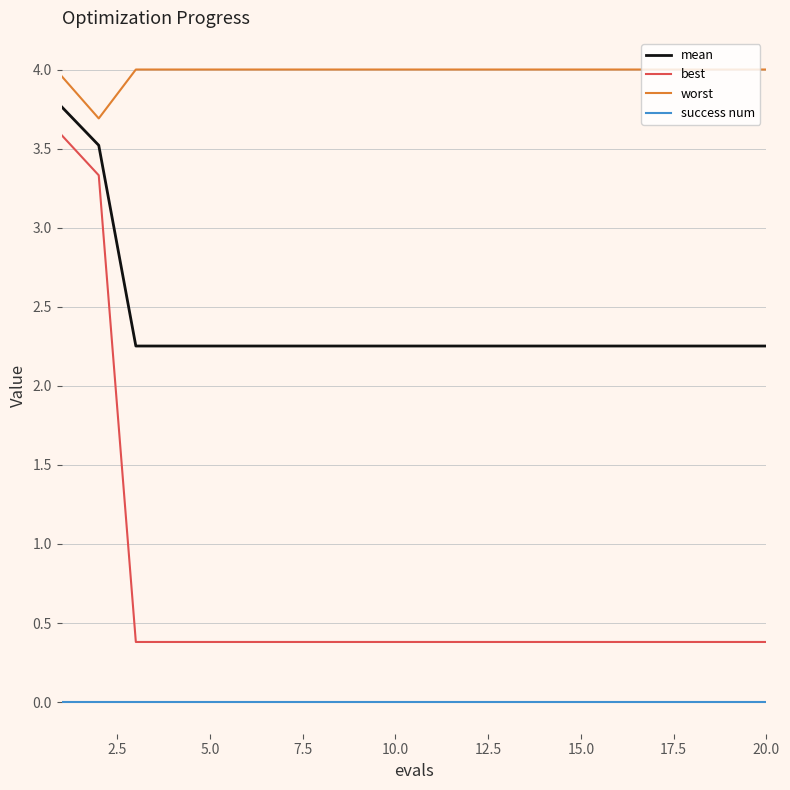

List the series in order of their peak value, highest first.

worst, mean, best, success num